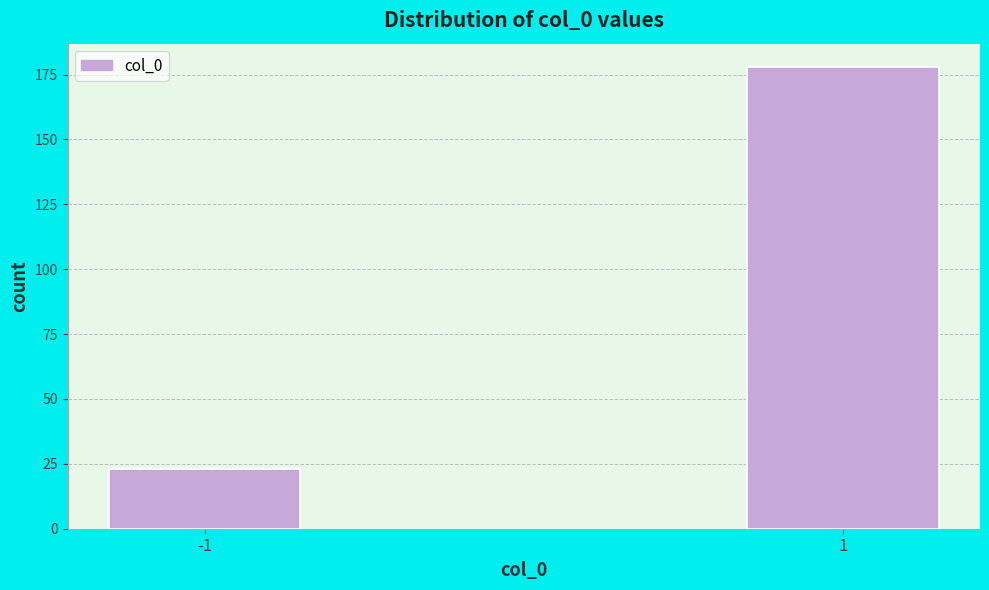

Reading left to right, transcribe all the data shown in this chart.

-1=23	1=178